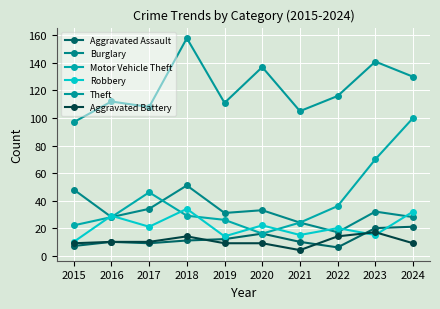

Count the number of categories in the chart.

10